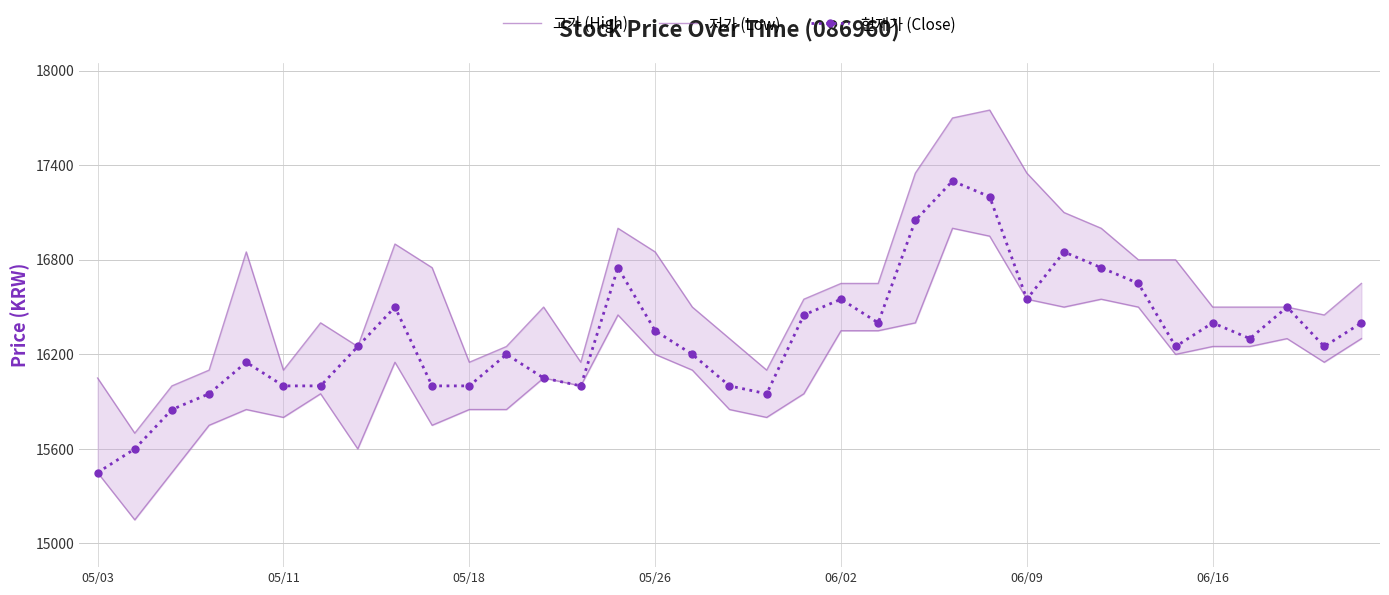

What are all the series names shown in the legend?

고가 (High), 저가 (Low), 현재가 (Close)